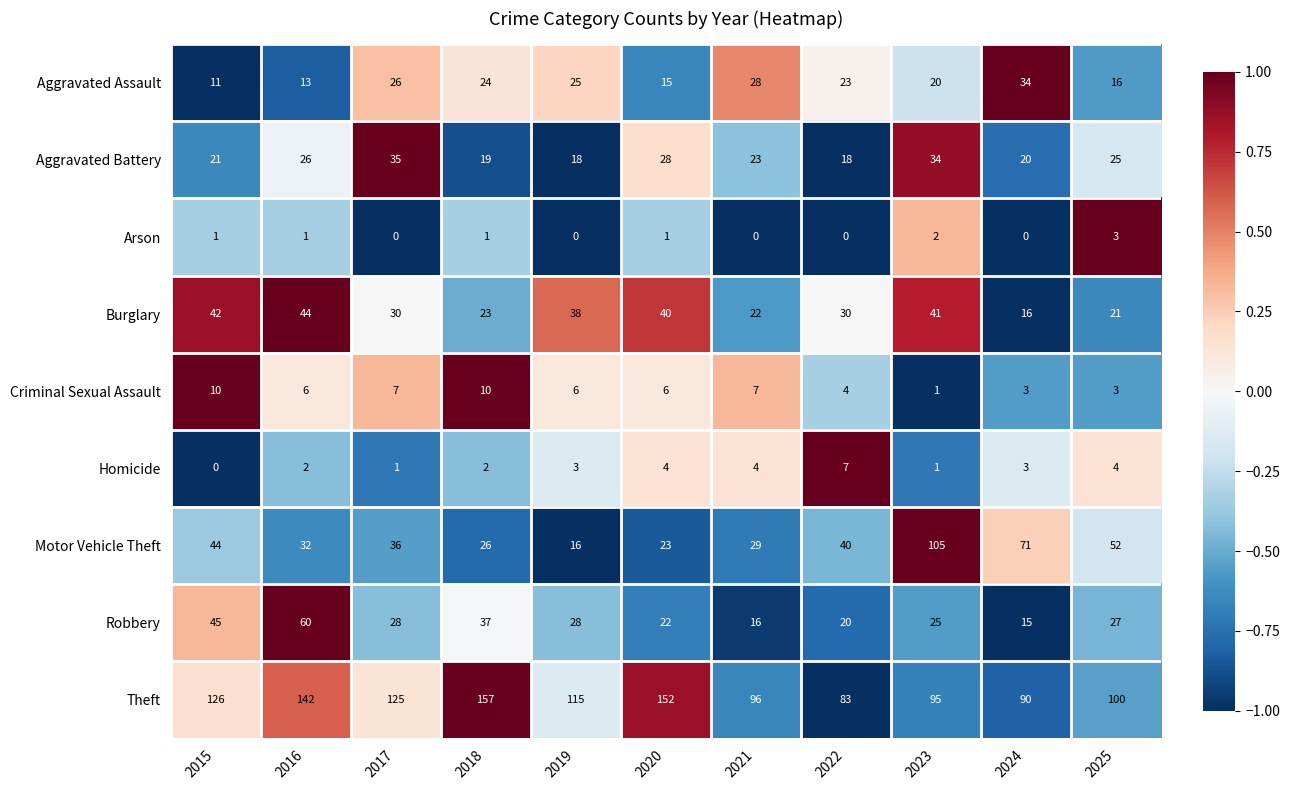

Count the number of data series in this chart.

9